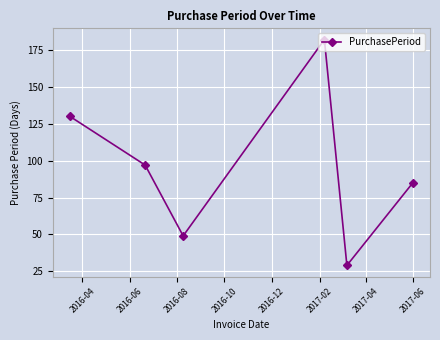

How many points are higher than both their immediate neighbors (excluding endpoints)?

1